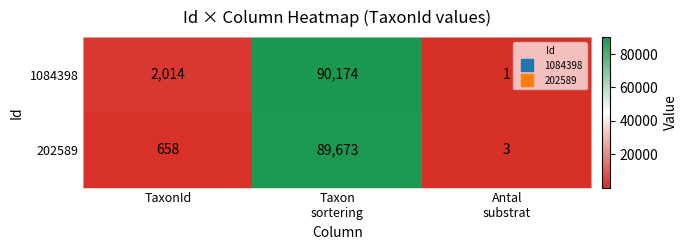

How many data points in 1084398 are less than 2014?

1